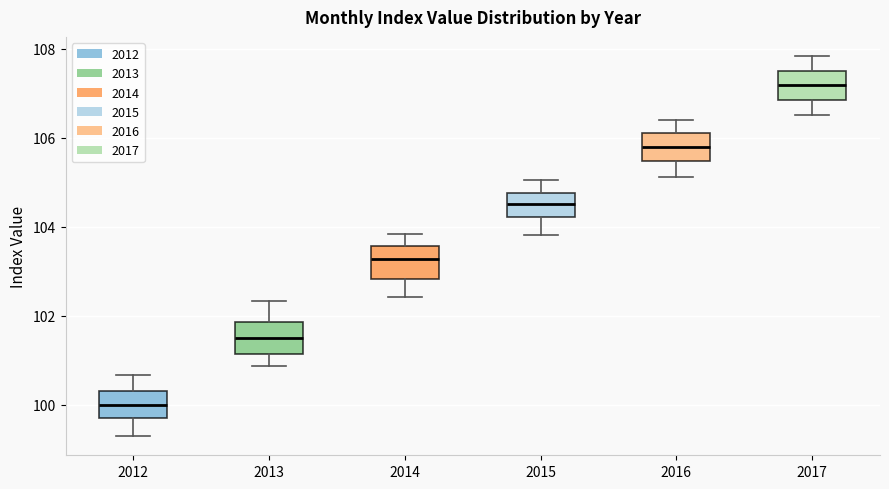

Reading left to right, read every box against the y-axis: the position of its median line, the range the box covers, and the ends of its whiskers. The values are not printed on the chart, so give them approximately, as read against the axis.

2012: median 100.0, box 99.8 to 100.4, whiskers 99.2 to 100.6
2013: median 101.6, box 101.2 to 101.8, whiskers 100.8 to 102.4
2014: median 103.2, box 102.8 to 103.6, whiskers 102.4 to 103.8
2015: median 104.6, box 104.2 to 104.8, whiskers 103.8 to 105.0
2016: median 105.8, box 105.4 to 106.0, whiskers 105.2 to 106.4
2017: median 107.2, box 106.8 to 107.6, whiskers 106.6 to 107.8